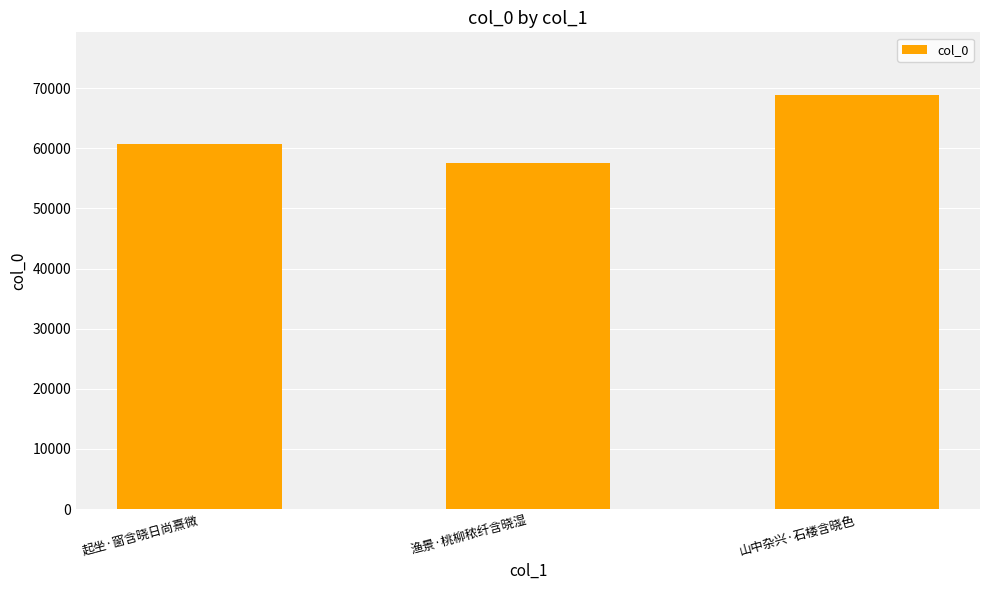

What is the average value?

62360